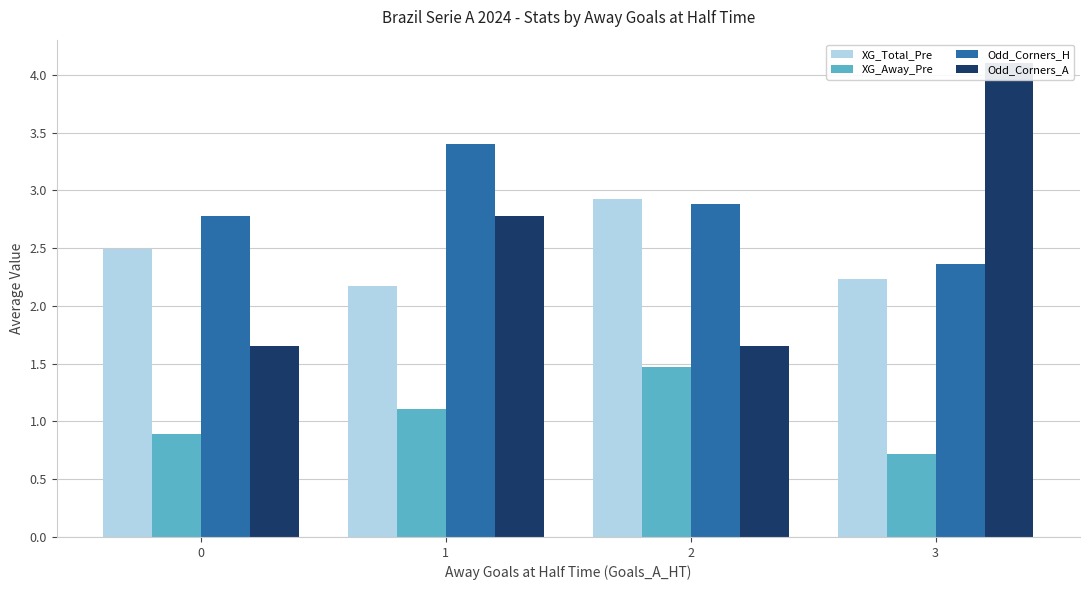

What are all the series names shown in the legend?

XG_Total_Pre, XG_Away_Pre, Odd_Corners_H, Odd_Corners_A